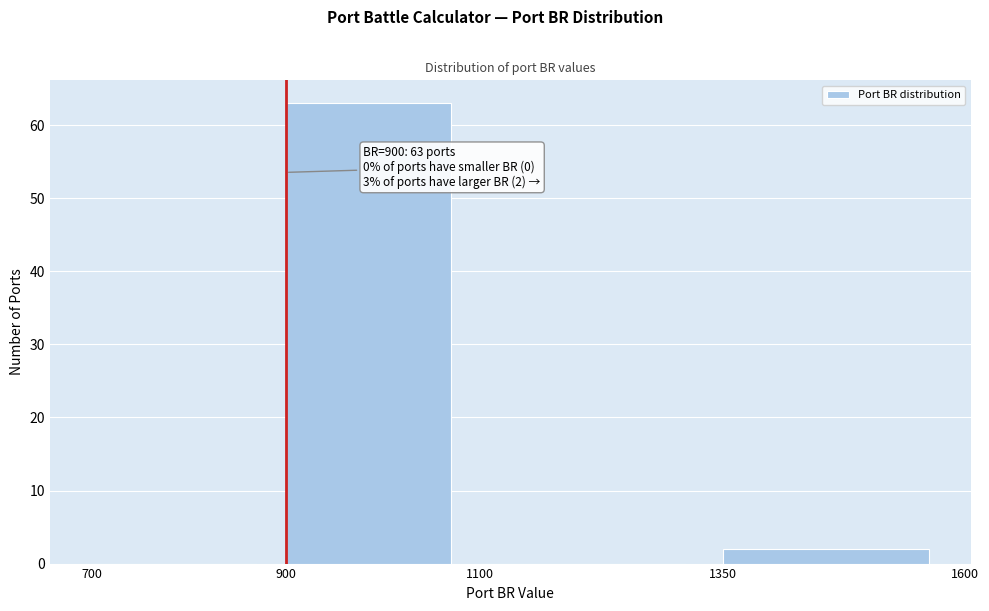

Over which range of the x-axis is the bar tallest?

900 to 1100